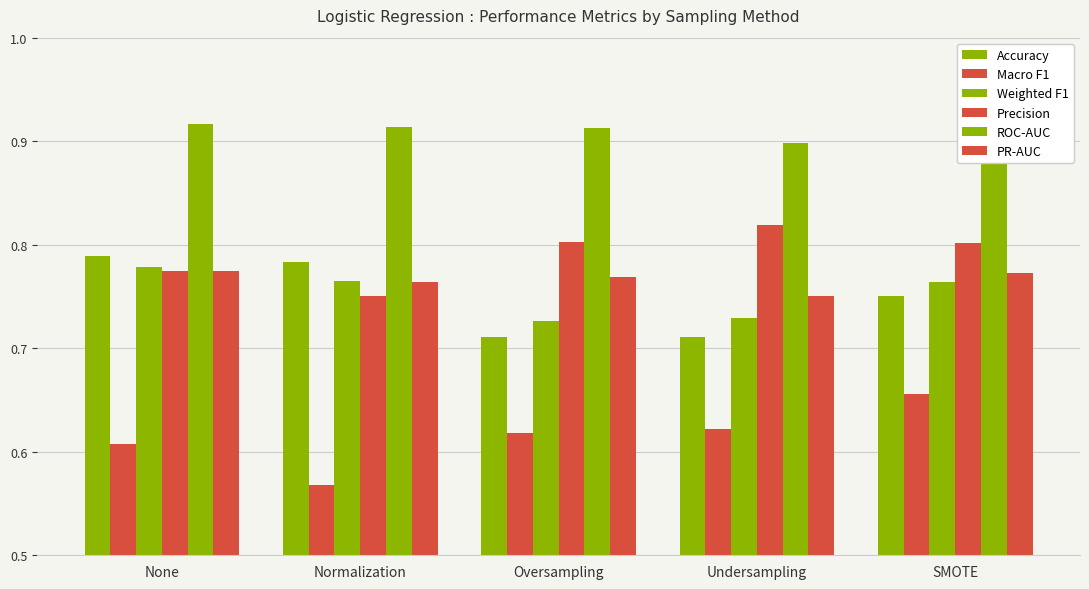

What is the maximum value for PR-AUC?

0.8